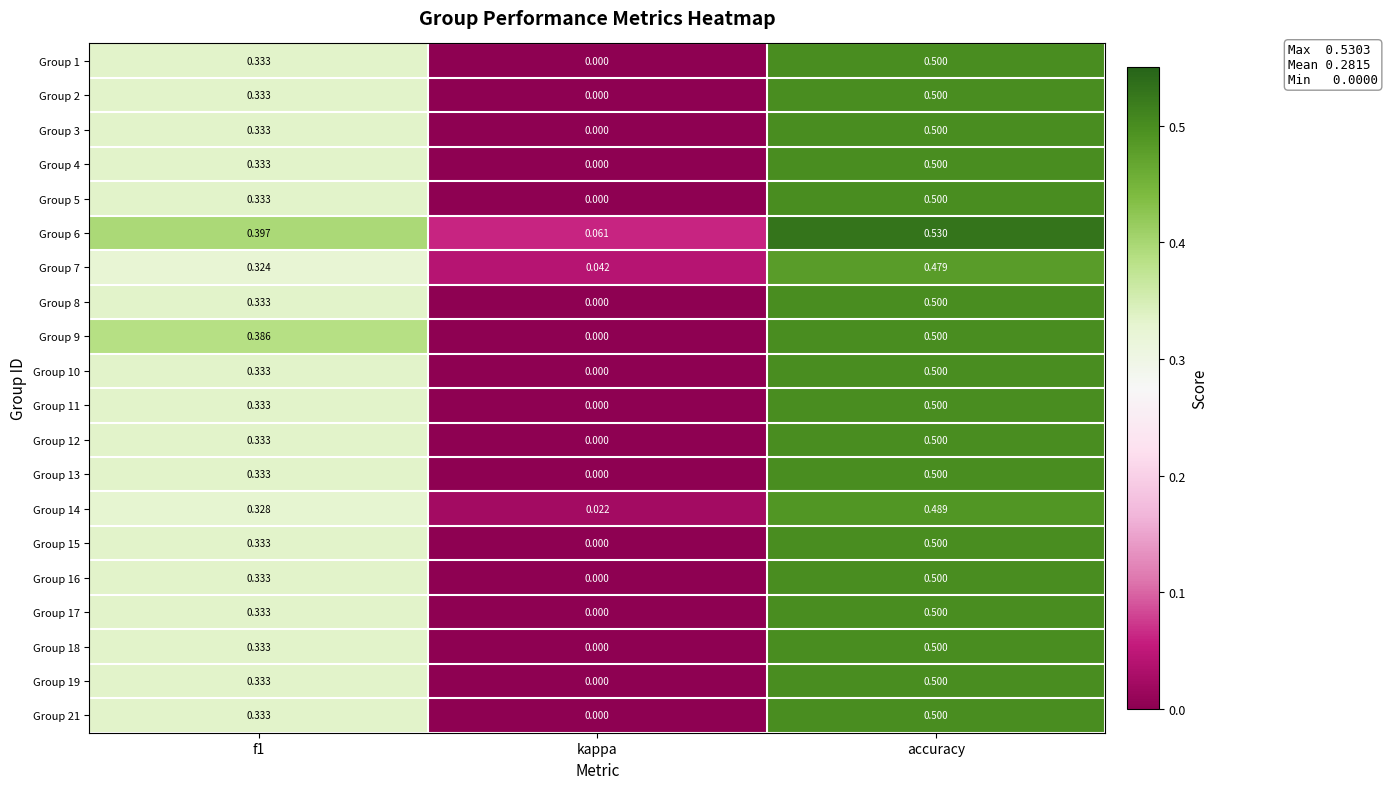

Which series changed the most between f1 and kappa?

Group 9